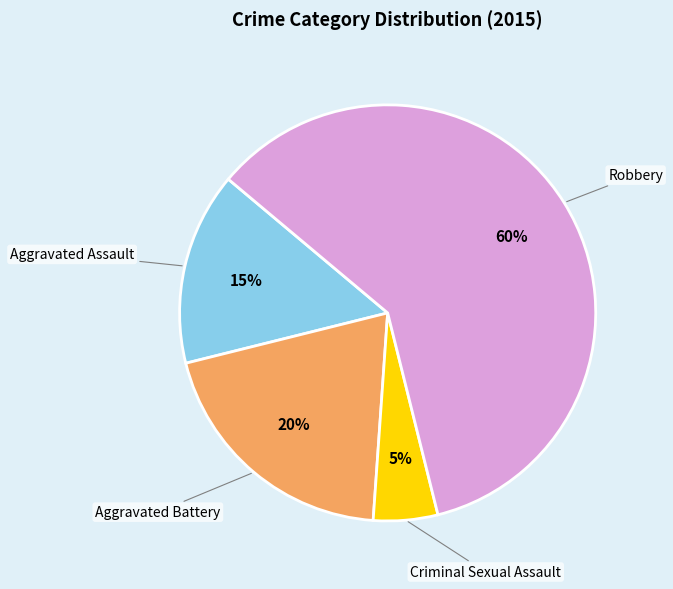

To the nearest percent, what is the average slice percentage?

25%